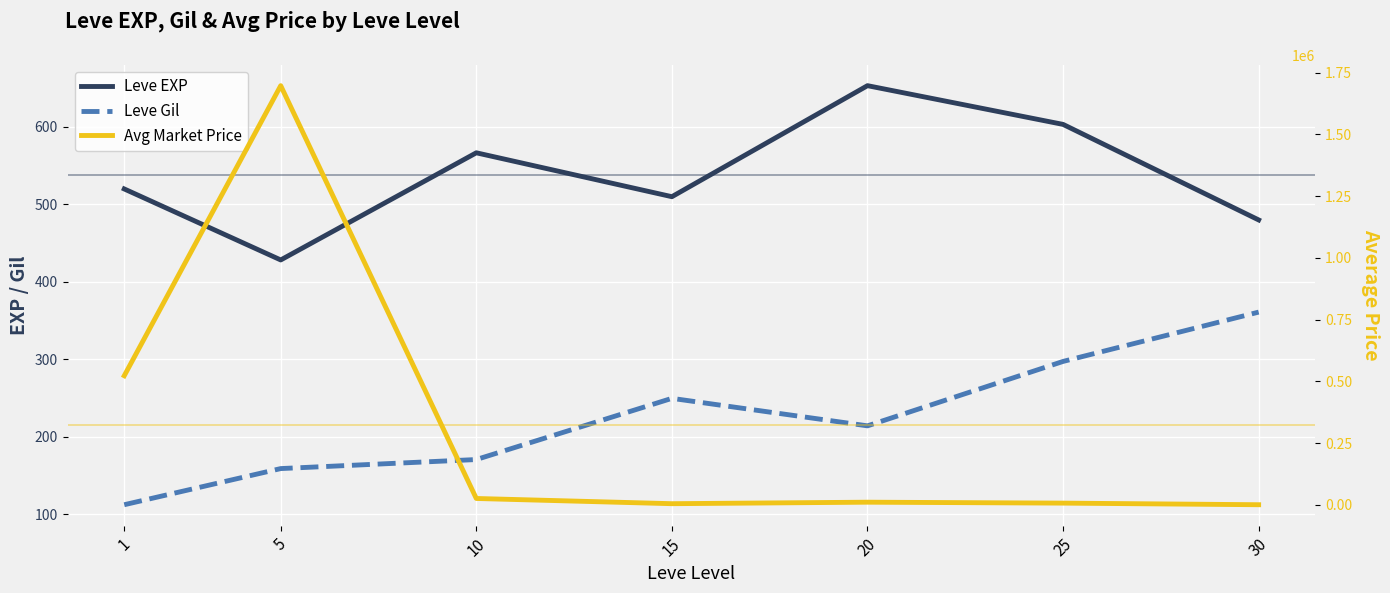

Reading left to right, extract all data points from this chart.

Leve EXP: 1=520.0	5=428.3	10=566.7	15=510.0	20=653.3	25=603.3	30=480.0
Leve Gil: 1=112.3	5=159.0	10=170.7	15=249.7	20=214.2	25=297.3	30=361.0
Avg Market Price: 1=523028.5	5=1697177.3	10=26239.0	15=5143.3	20=11220.3	25=7451.0	30=948.8